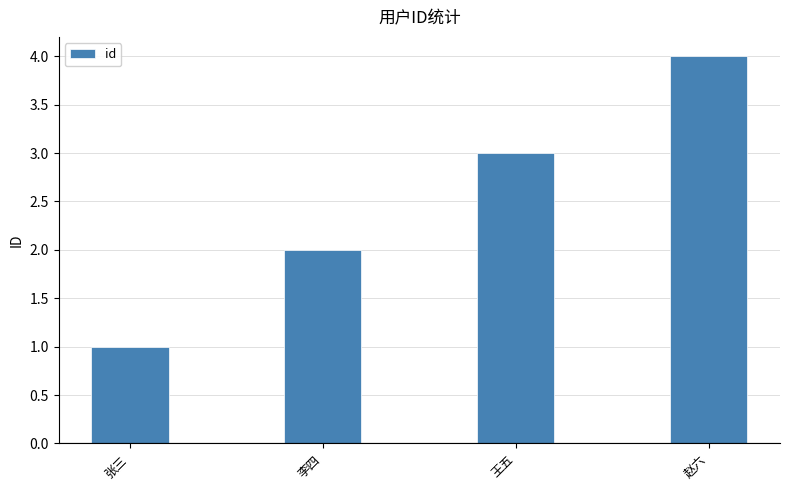

Where is the data nearest to the value 2?

李四